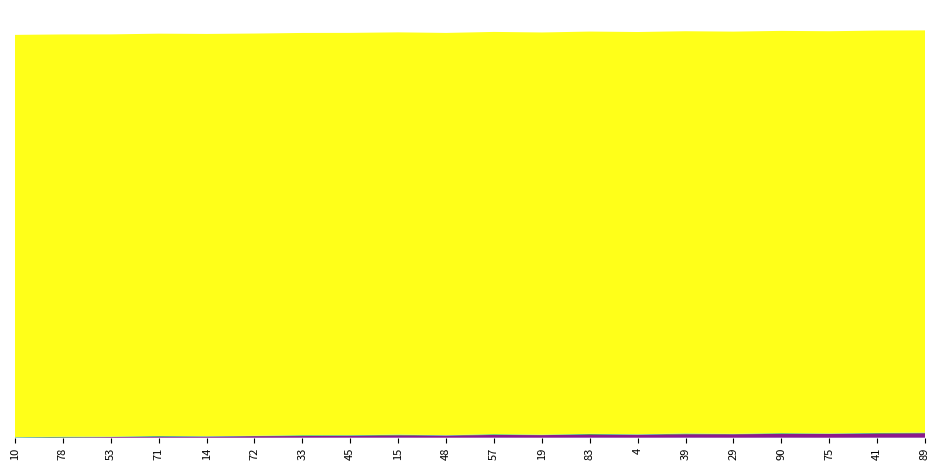

Reading left to right, transcribe all the data shown in this chart.

v:0: 10=0.0	78=0.0	53=0.0	71=0.0	14=0.0	72=0.0	33=0.0	45=0.0	15=0.0	48=0.0	57=0.0	19=0.0	83=0.0	4=0.0	39=0.0	29=0.0	90=0.0	75=0.0	41=0.0	89=0.0
Points:0: 10=0.0	78=0.0	53=0.0	71=0.0	14=0.0	72=0.0	33=0.0	45=0.0	15=0.0	48=0.0	57=0.0	19=0.0	83=0.0	4=0.0	39=0.0	29=0.0	90=0.0	75=0.0	41=0.0	89=0.0
Points:1: 10=0.0	78=0.0	53=0.0	71=0.0	14=0.0	72=0.0	33=0.0	45=0.0	15=0.0	48=0.0	57=0.0	19=0.0	83=0.0	4=0.0	39=0.0	29=0.0	90=0.0	75=0.0	41=0.0	89=0.0
radius: 10=0.0	78=0.0	53=0.0	71=0.0	14=0.0	72=0.0	33=0.0	45=0.0	15=0.0	48=0.0	57=0.0	19=0.0	83=0.0	4=0.0	39=0.0	29=0.0	90=0.0	75=0.0	41=0.0	89=0.0
type: 10=1.0	78=1.0	53=1.0	71=1.0	14=1.0	72=1.0	33=1.0	45=1.0	15=1.0	48=1.0	57=1.0	19=1.0	83=1.0	4=1.0	39=1.0	29=1.0	90=1.0	75=1.0	41=1.0	89=1.0
v:2: 10=0.0	78=0.0	53=0.0	71=0.0	14=0.0	72=0.0	33=0.0	45=0.0	15=0.0	48=0.0	57=0.0	19=0.0	83=0.0	4=0.0	39=0.0	29=0.0	90=0.0	75=0.0	41=0.0	89=0.0